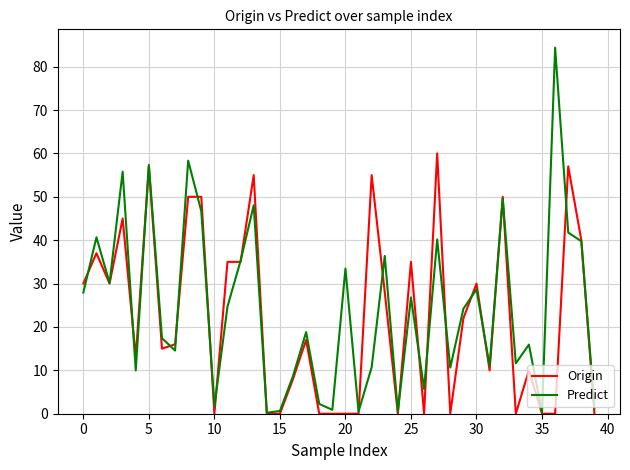

Which series has the largest range (max minus min)?

Predict